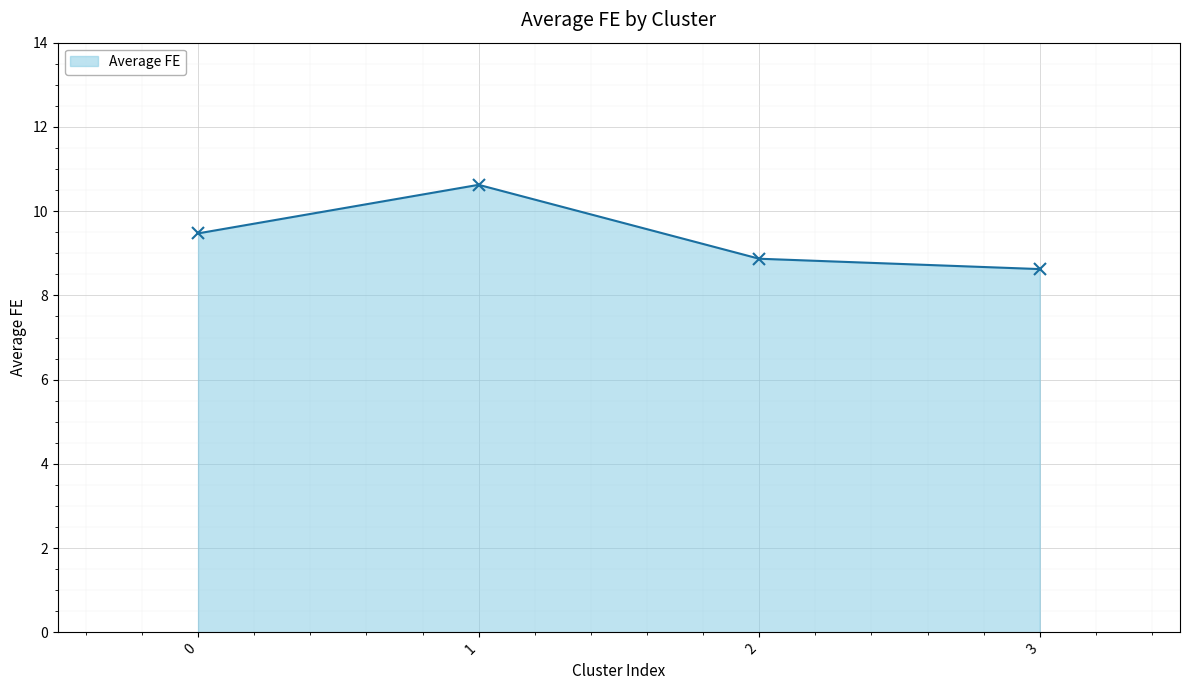

What is the minimum value shown in the chart?

8.6